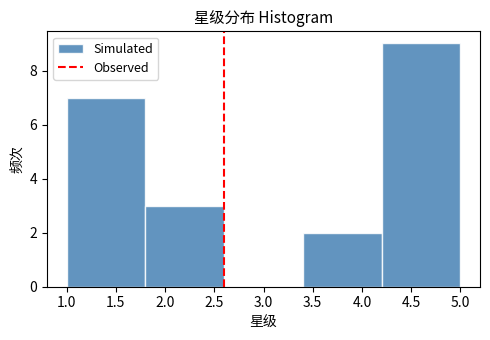

How tall is the bar that spans 1.0 to 1.8 on the x-axis? The values are not printed on the chart, so give them approximately, as read against the axis.

7